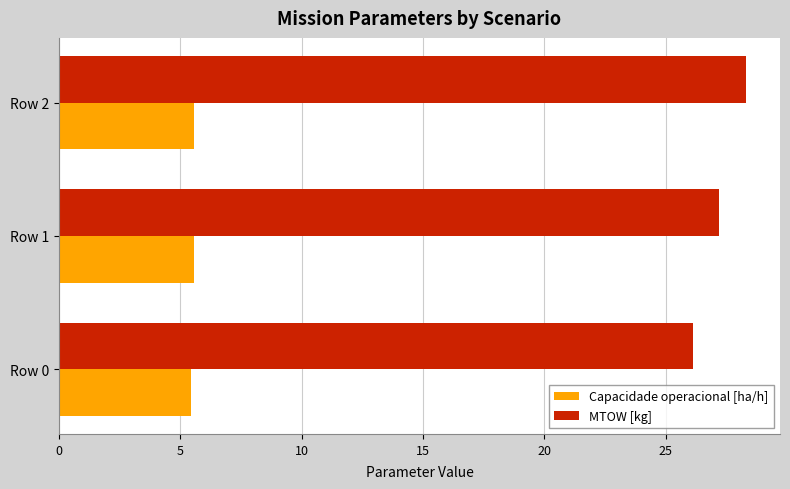

At how many categories does at least one series exceed 19?

3